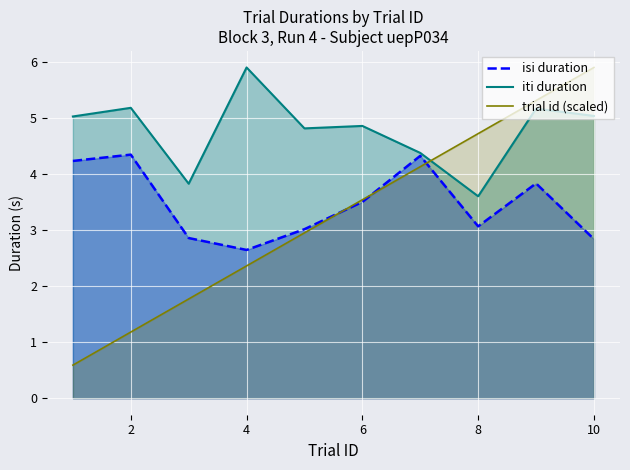

What is the spread (max minus min) of values at 2?

4.0